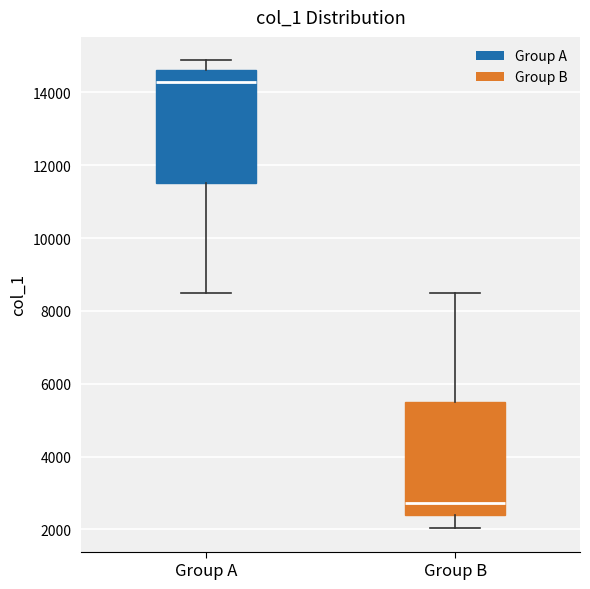

Which box's median line is the lowest?

Group B